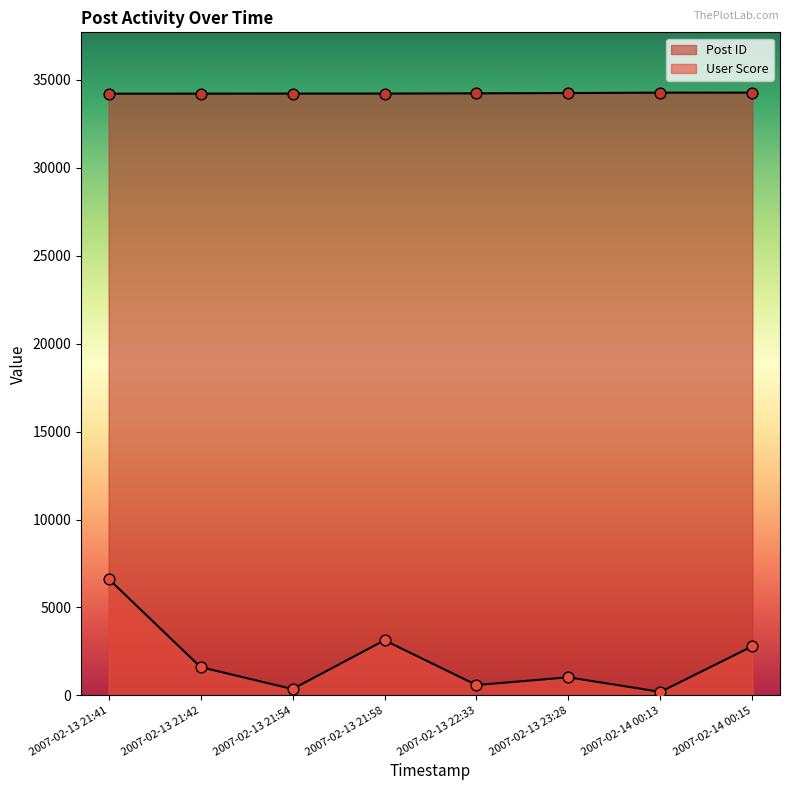

At which category is the sum across all series the highest?

2007-02-13 21:41